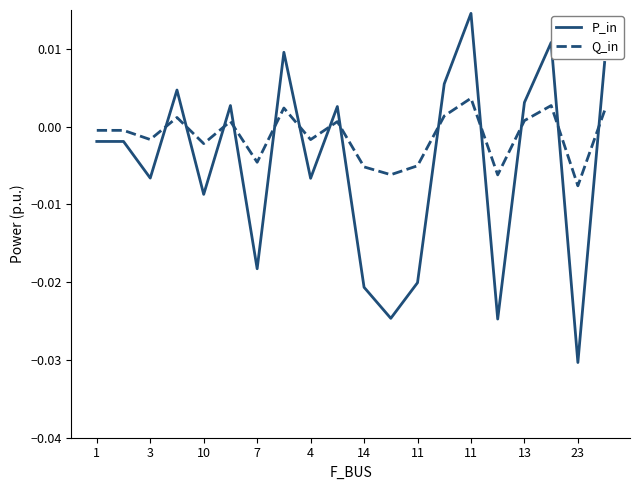

Which series has the widest spread of values?

P_in